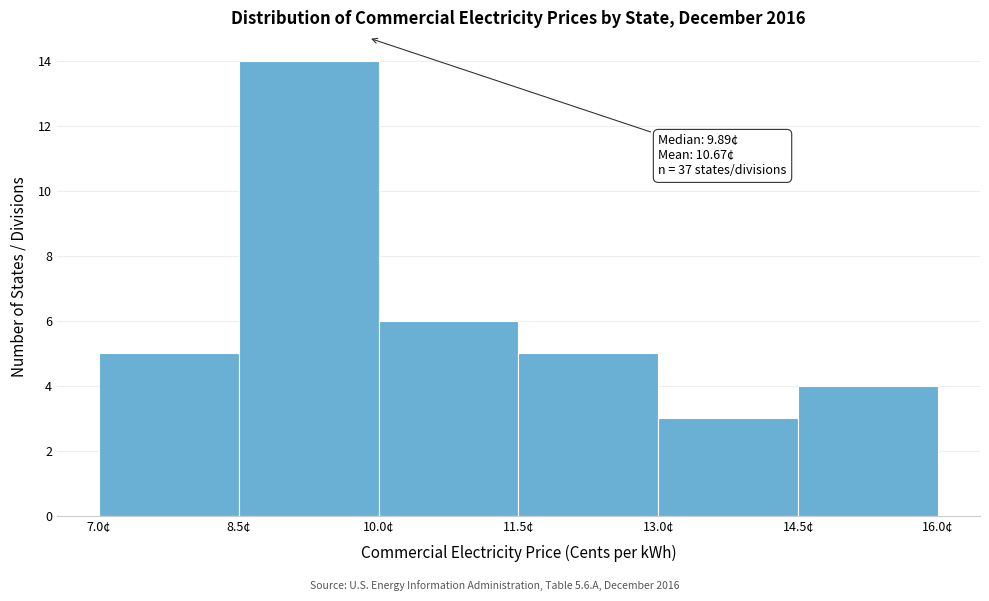

Which range on the x-axis has the tallest bar?

8.5 to 10.0